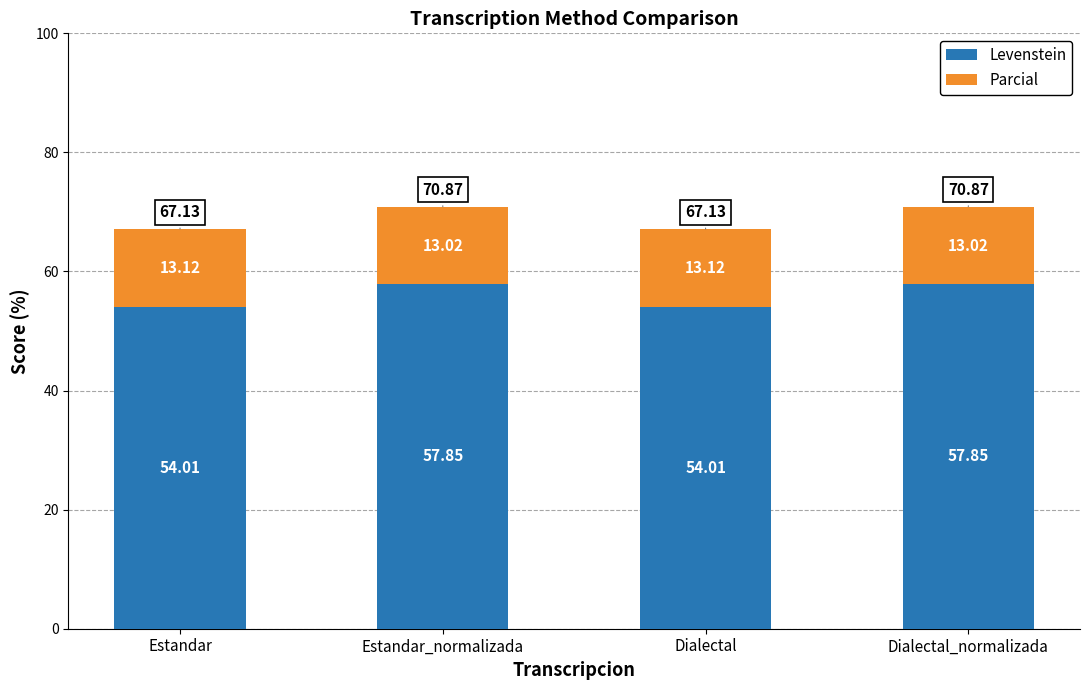

What is the sum of the Levenstein values at Estandar_normalizada and Dialectal_normalizada?

115.7